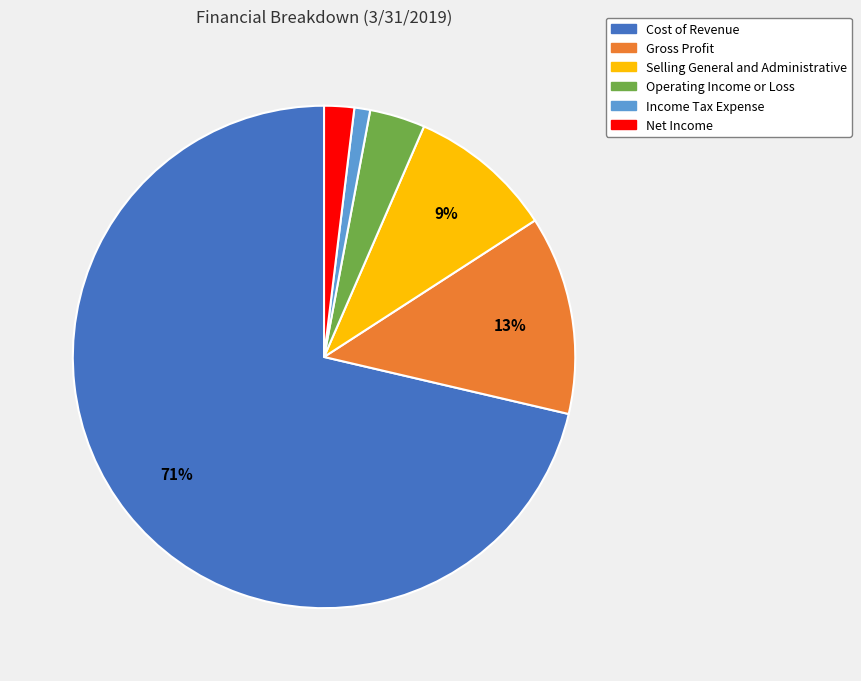

What is the majority slice?

Cost of Revenue